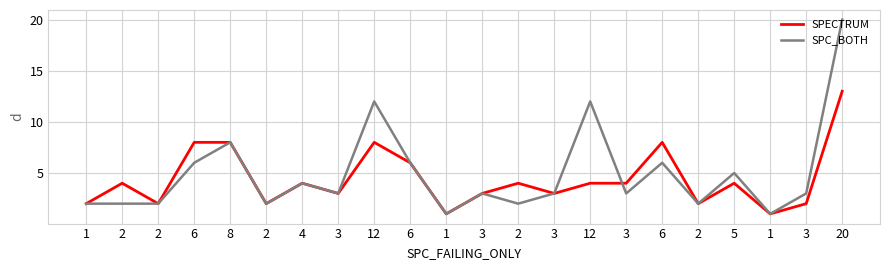

What is the difference between the maximum and second lowest values in the SPC_BOTH series?

19